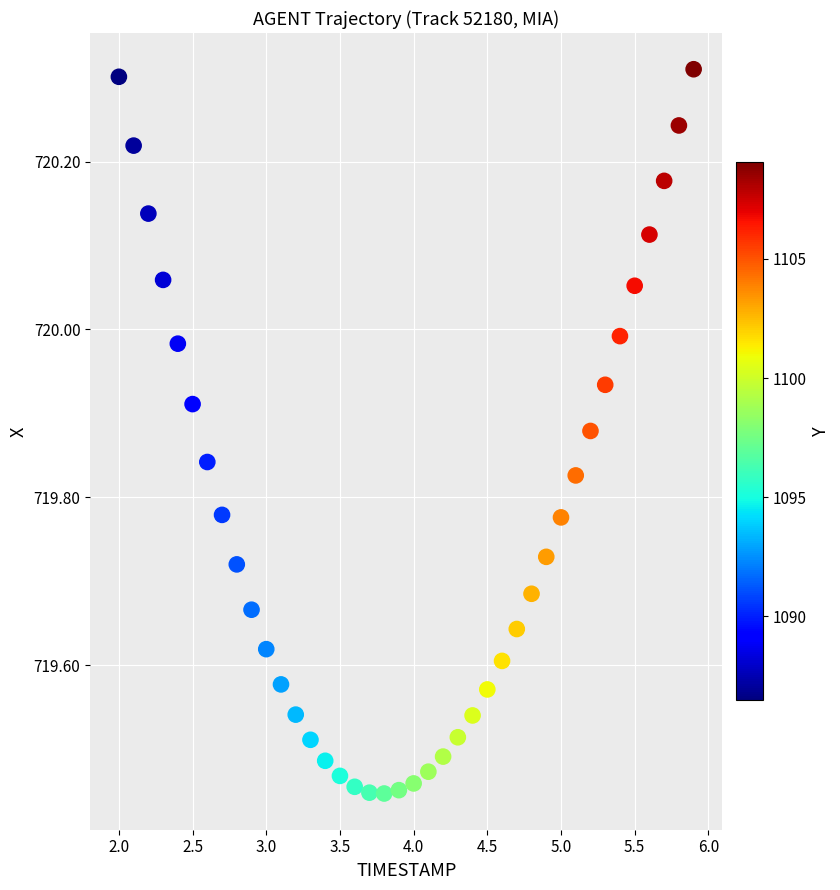

What is the range of Y values (max minus min)?

0.9